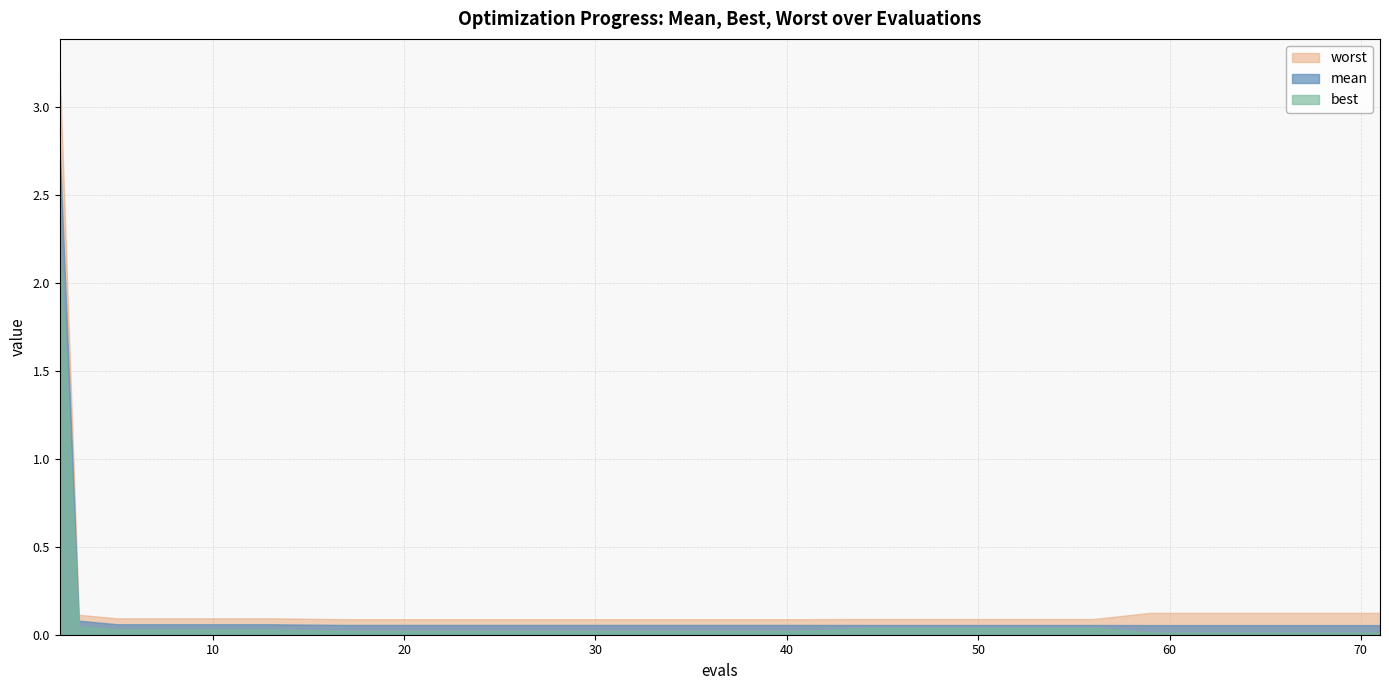

True or false: mean and worst cross at least once.

False